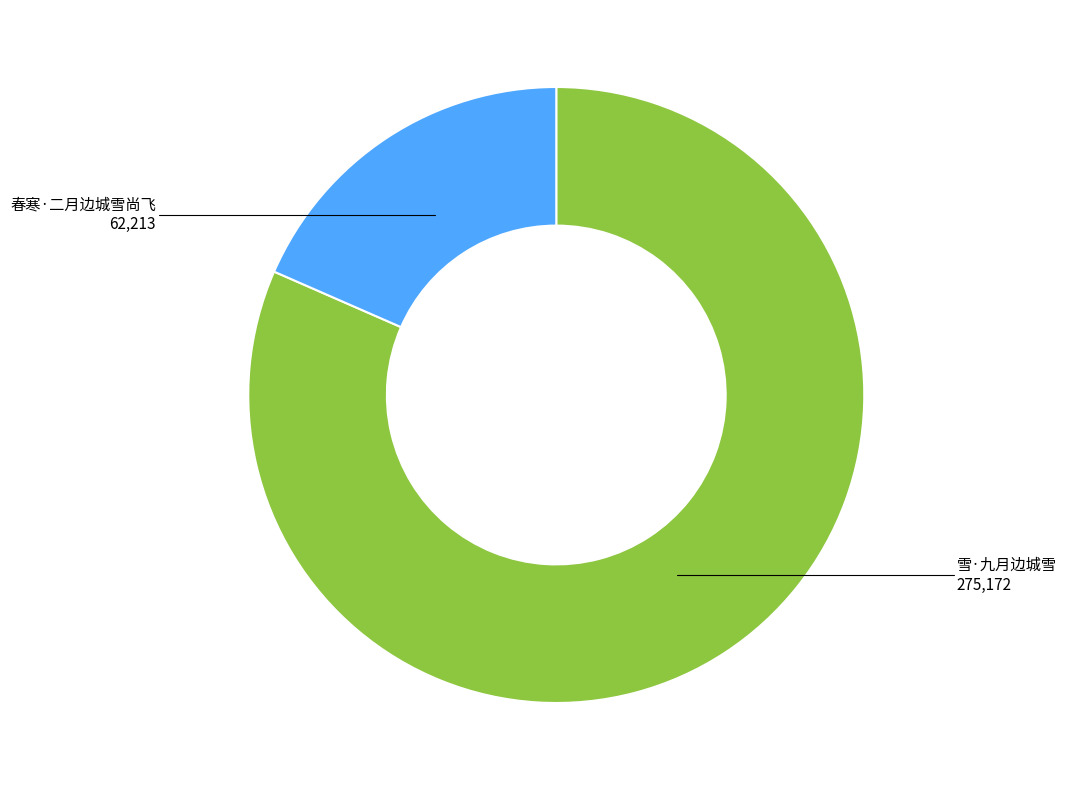

Do 雪·九月边城雪 and 春寒·二月边城雪尚飞 together represent more than half of the pie?

Yes